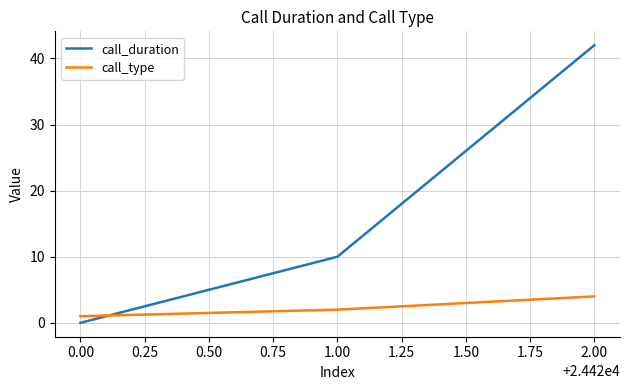

Between 1.00 and 2.00, which series saw the biggest shift?

call_duration